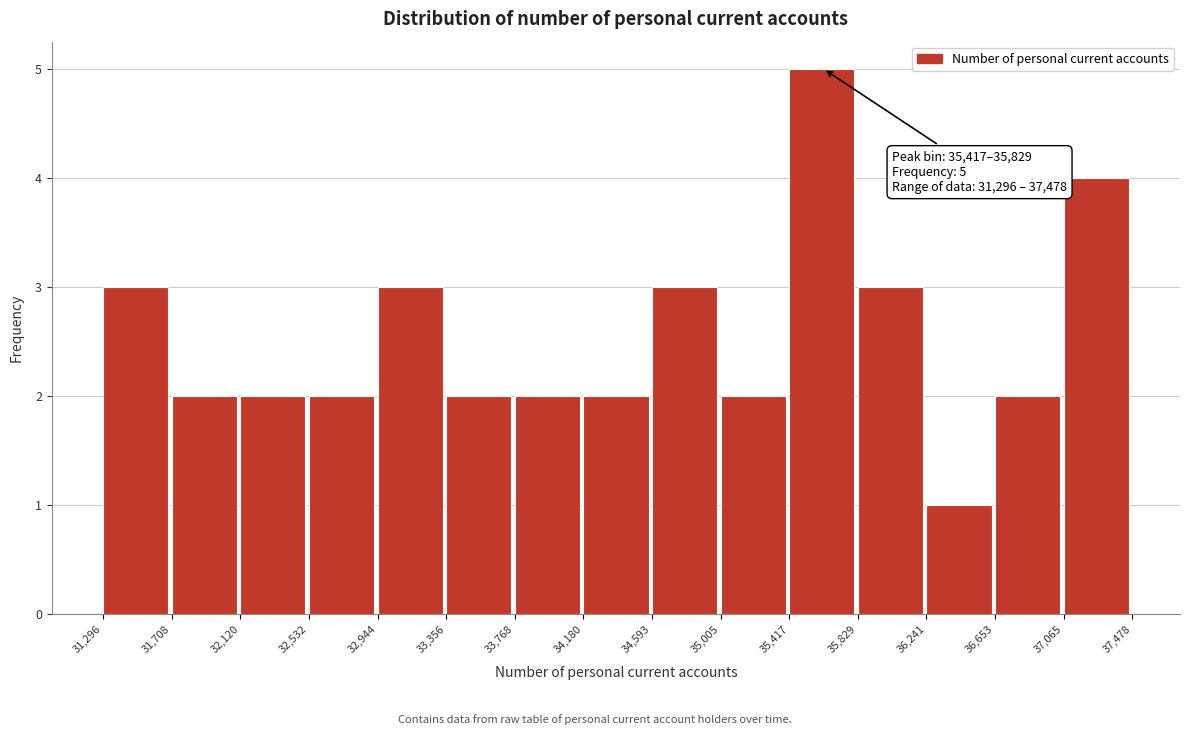

Which range on the x-axis has the tallest bar?

35,417 to 35,829